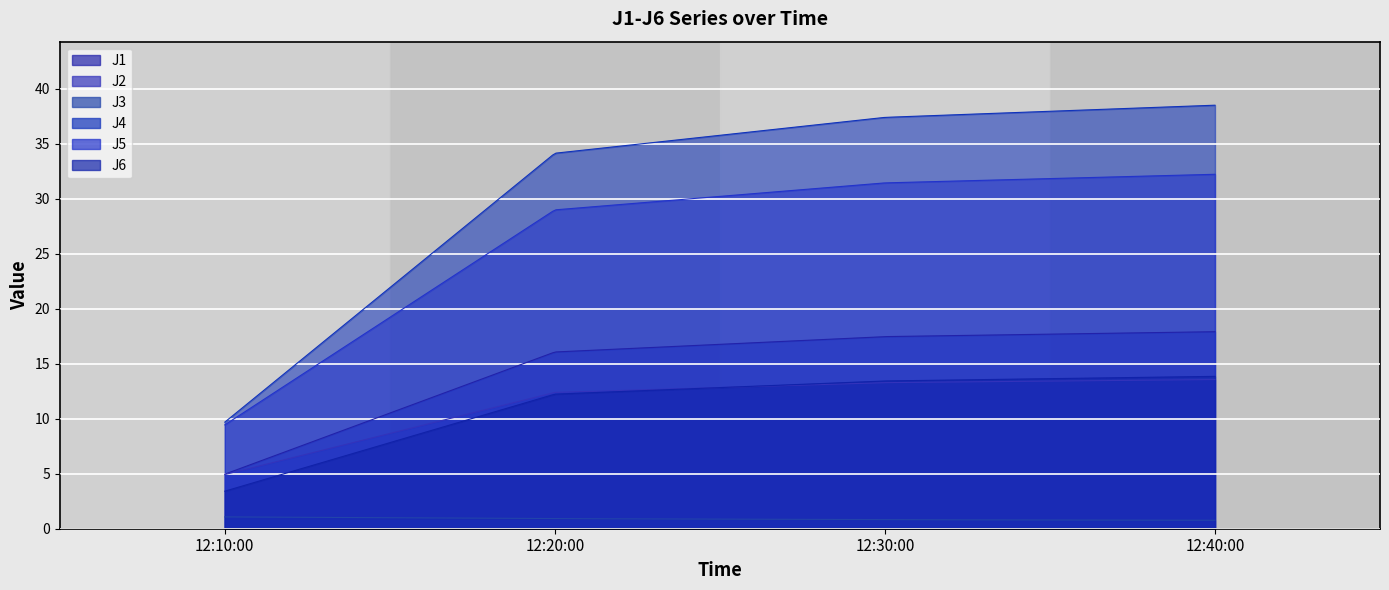

What is the average value of the J4 series?

29.9